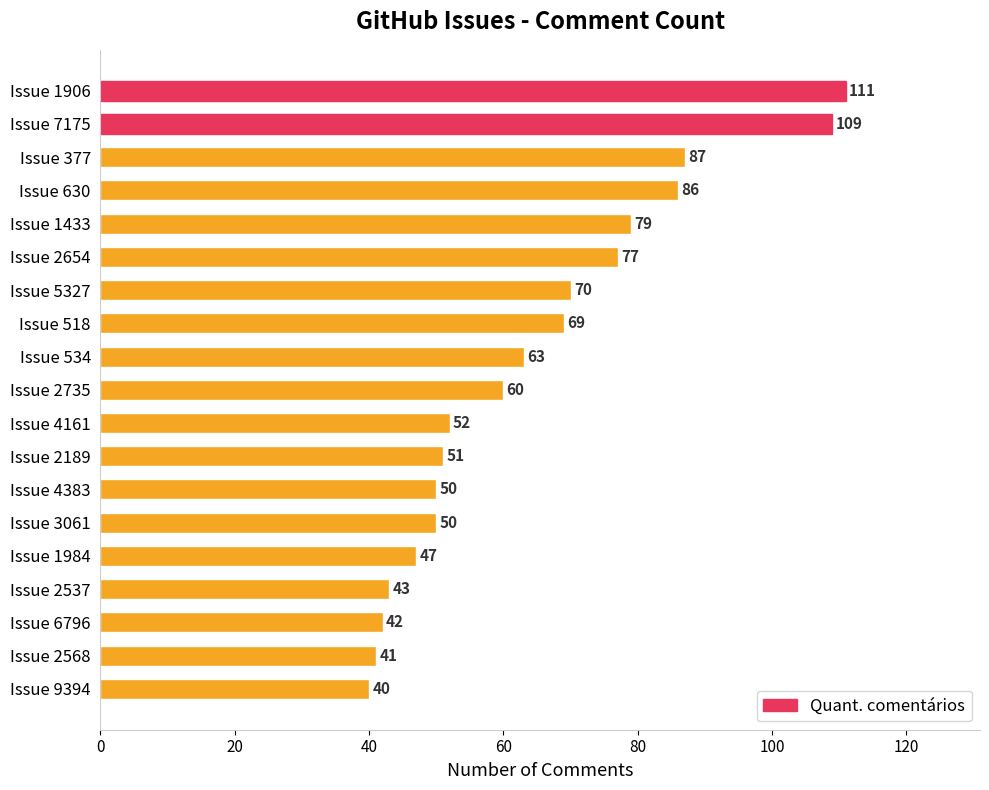

What is the change in value from Issue 377 to Issue 9394?

-47